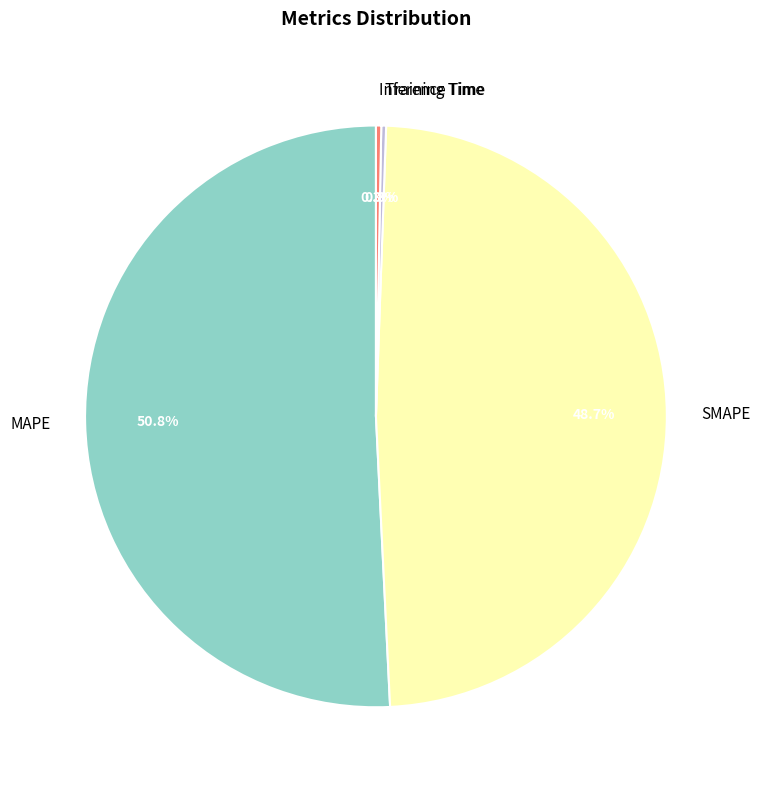

Is there a majority slice in this chart?

Yes